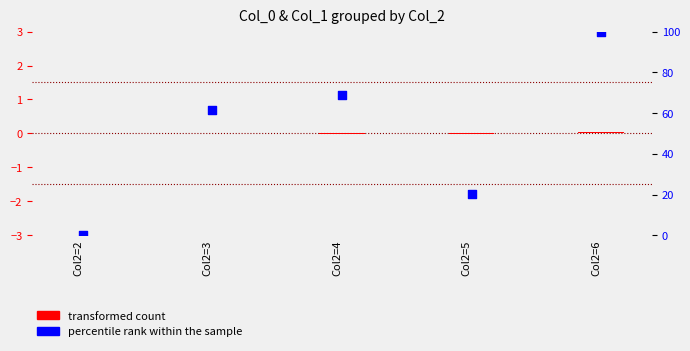

At which category is the sum across all series the highest?

Col2=6